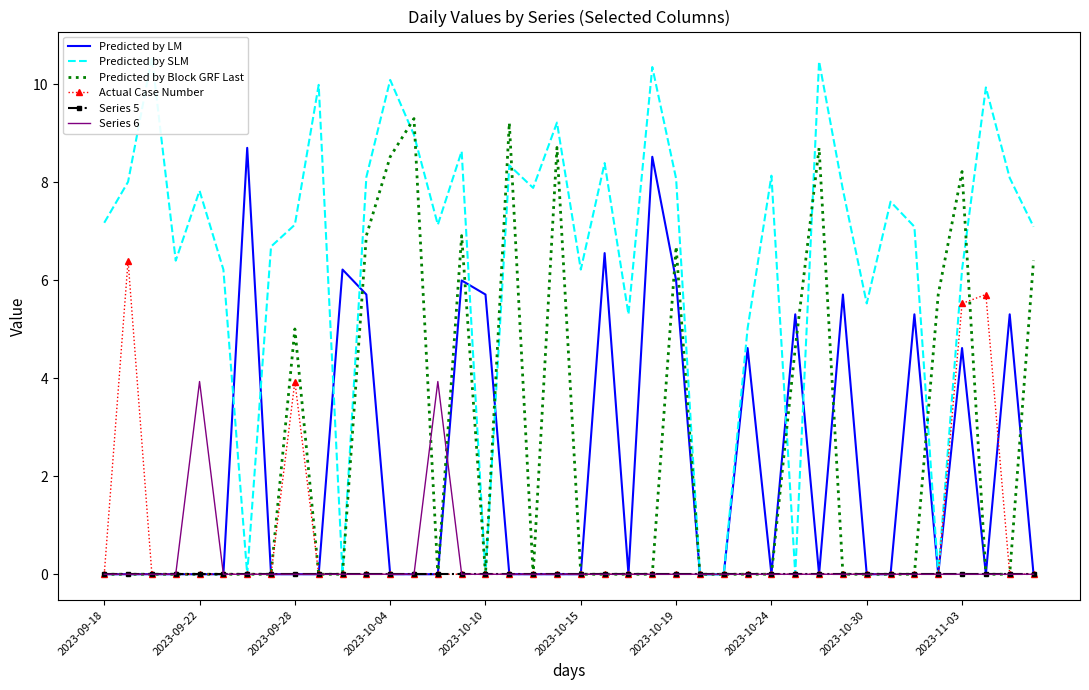

The value of Actual Case Number at 2023-09-18 is 0.0. True or false?

True